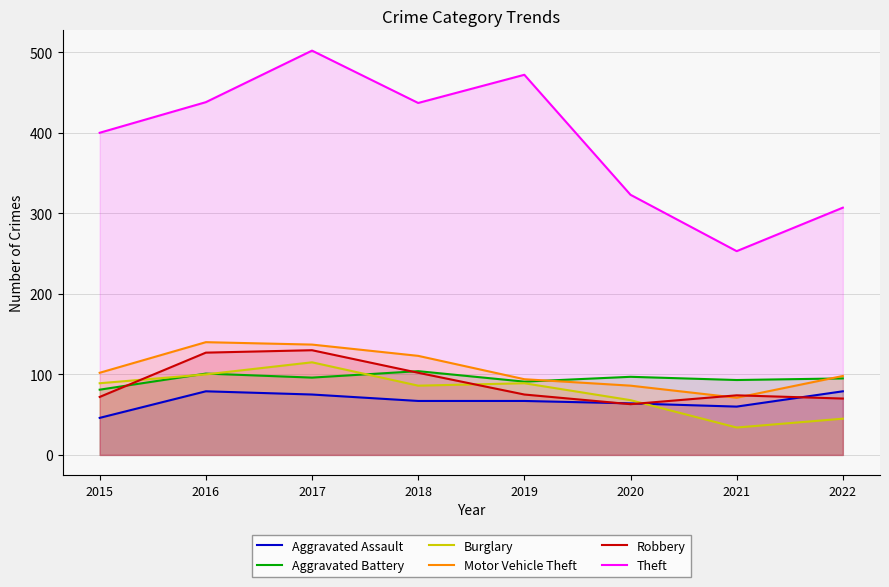

What is the spread (max minus min) of values at 2022?

262